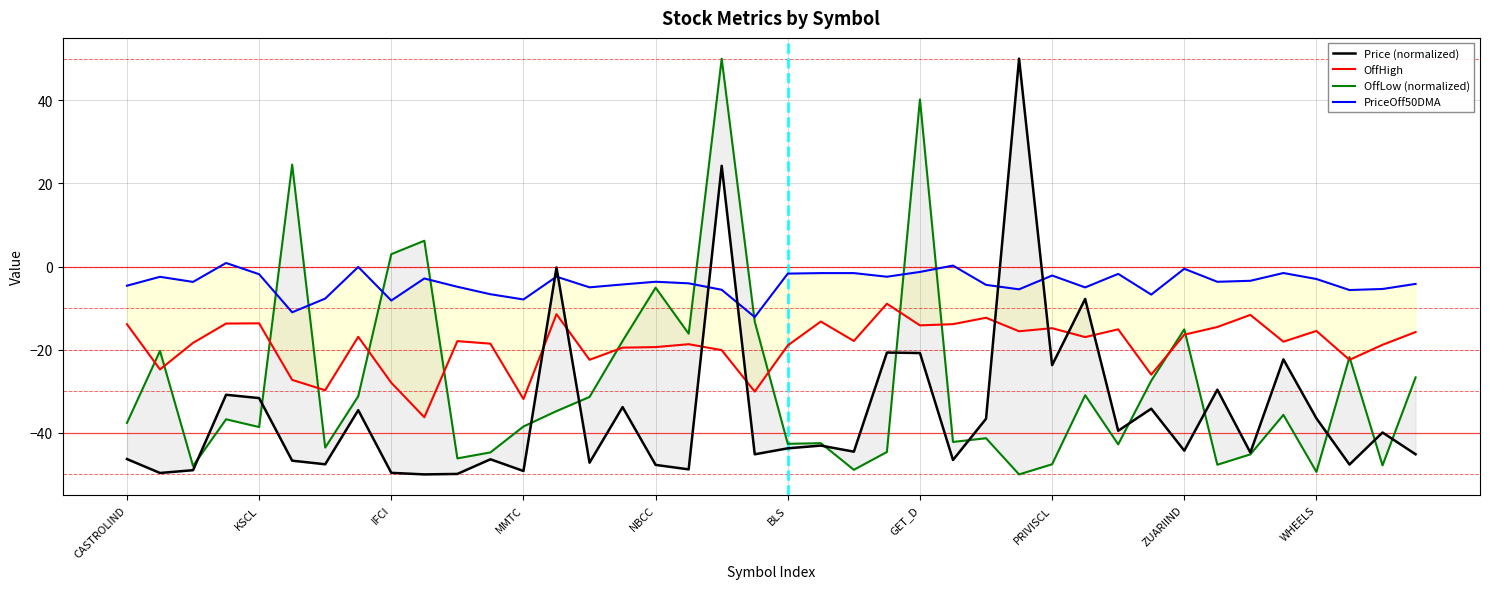

Where does the PriceOff50DMA series first go above -3?

KSCL